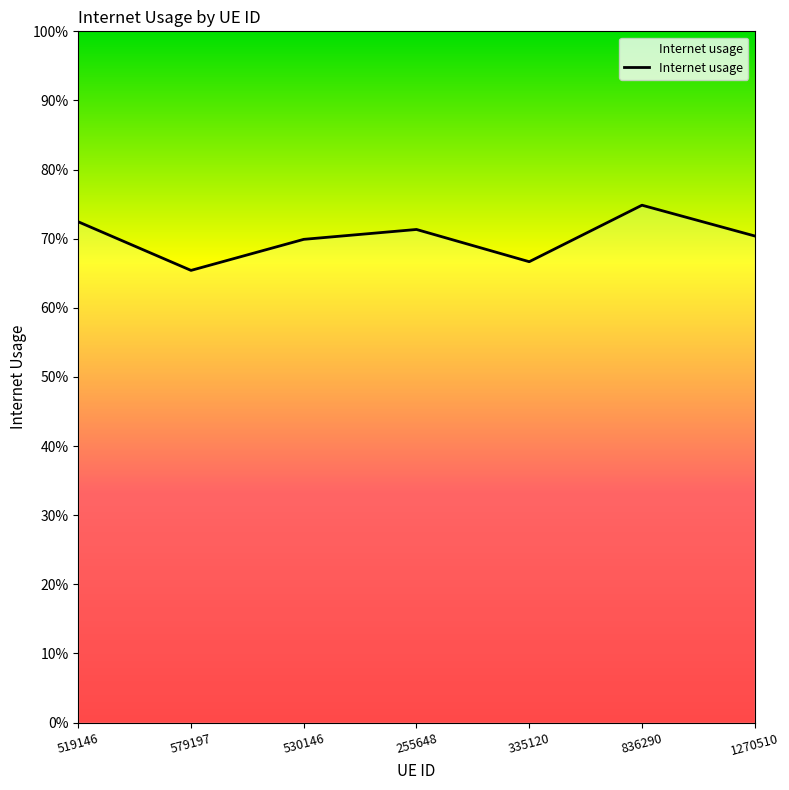

Rank the categories by value from lowest to highest.

579197, 335120, 530146, 1270510, 255648, 519146, 836290